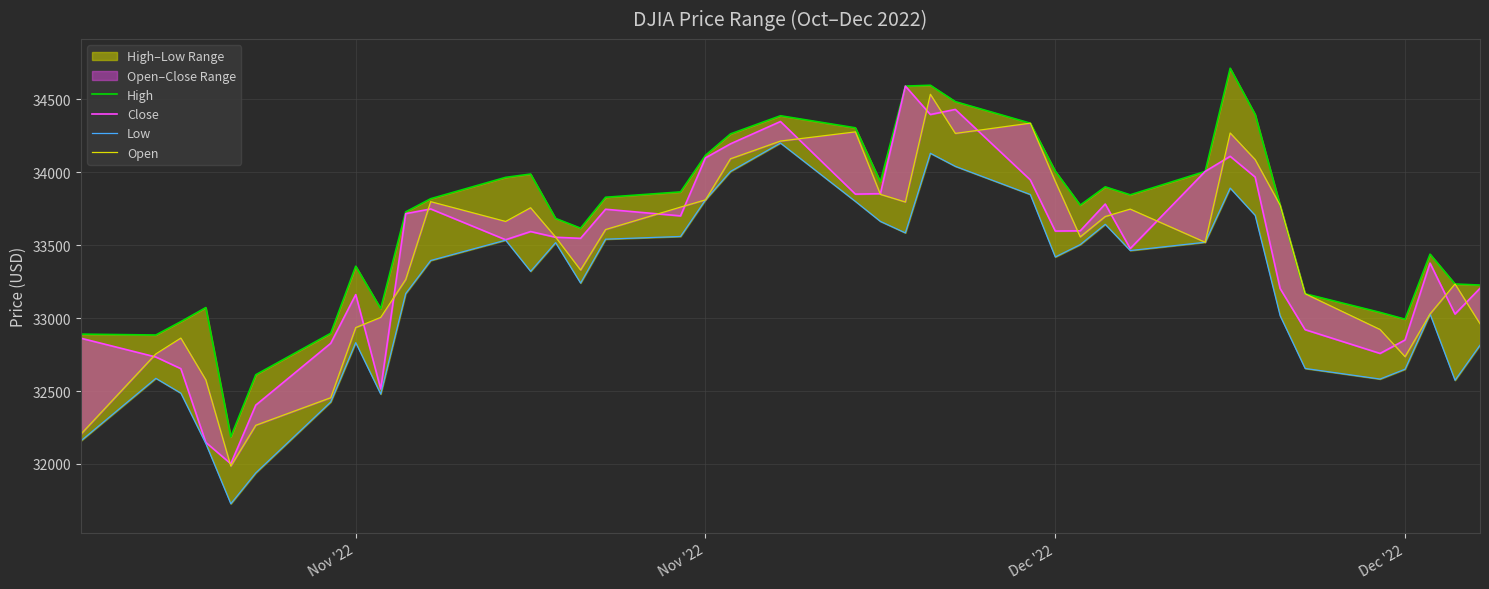

What is the maximum value for Low?

34199.6